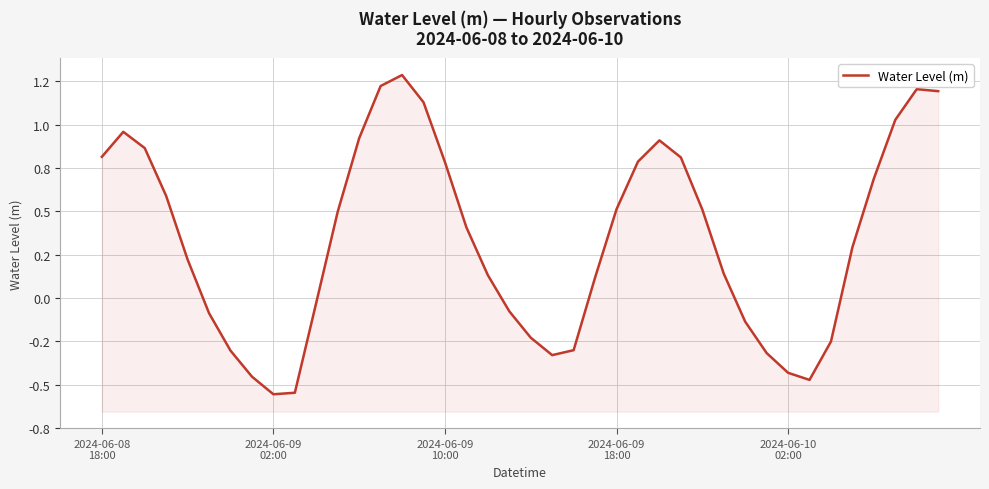

Rank the categories by value from highest to lowest.

14, 13, 38, 39, 15, 37, 2024-06-09
02:00, 12, 26, 2024-06-09
10:00, 2024-06-08
18:00, 27, 25, 16, 36, 2024-06-09
18:00, 24, 28, 11, 17, 35, 2024-06-10
02:00, 29, 18, 23, 10, 19, 5, 30, 20, 34, 22, 6, 31, 21, 32, 7, 33, 9, 8